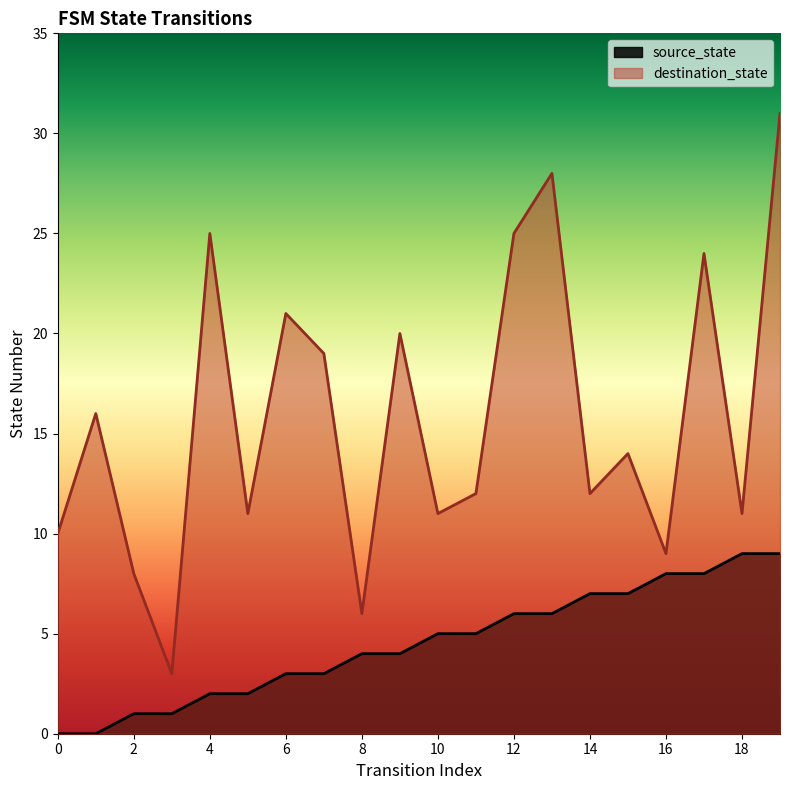

How many values in the source_state series exceed 5?

8